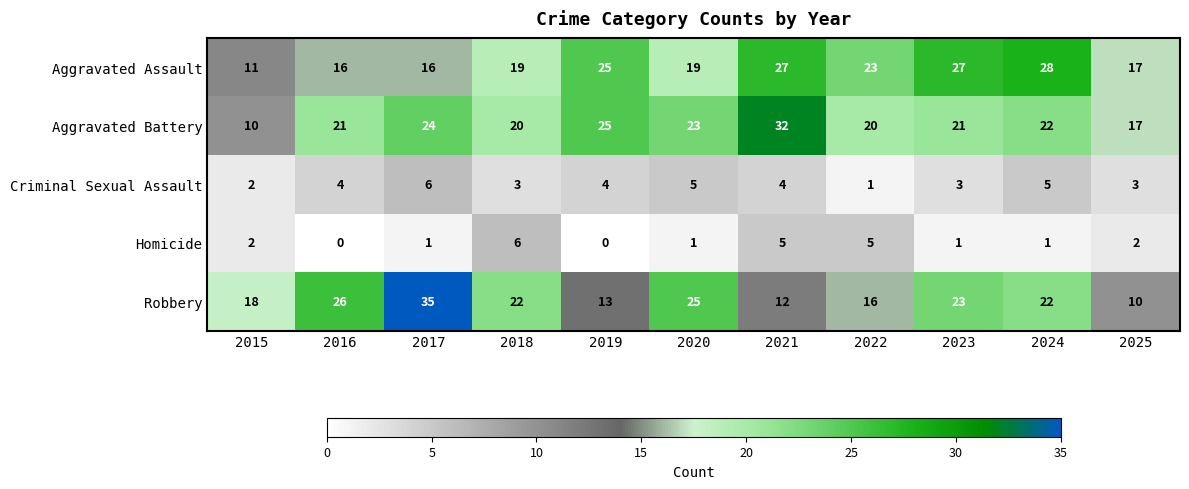

The value of Aggravated Battery at 2018 is 20. True or false?

True